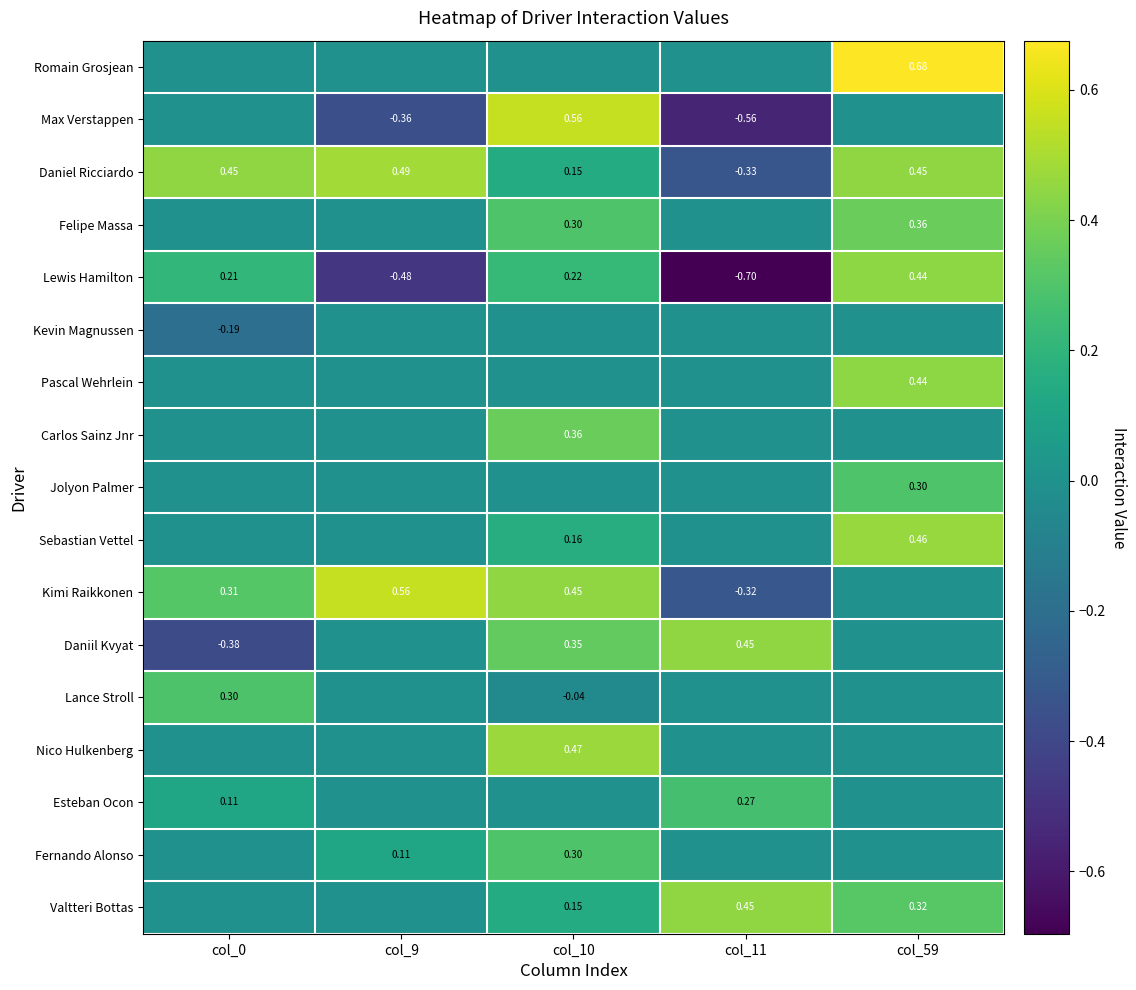

Is the value of Kimi Raikkonen at col_10 greater than the value of Carlos Sainz Jnr at col_10?

Yes